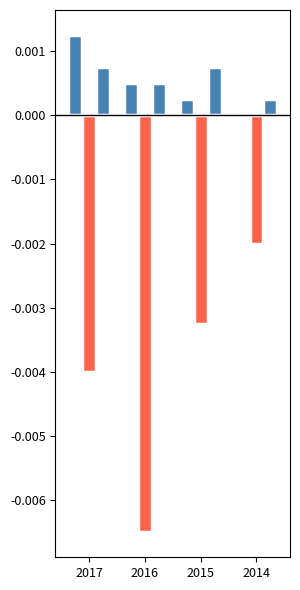

List the labels in order of Total Revenue value, largest first.

2017, 2016, 2015, 2014